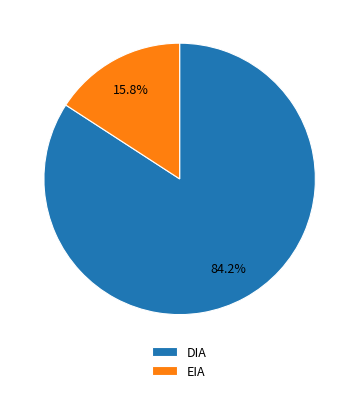

True or false: EIA accounts for 9% of the total.

False